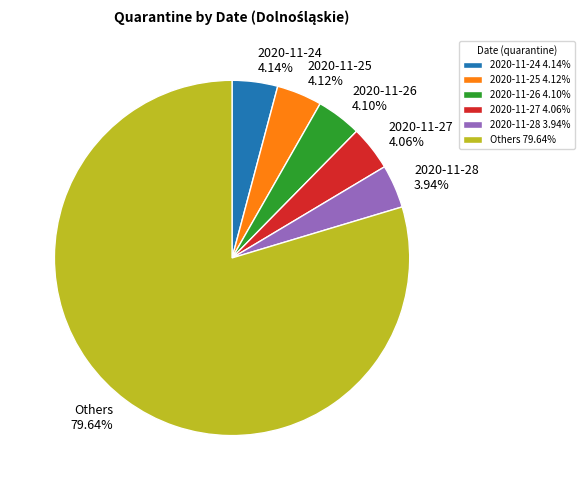

How many segments does this pie chart have?

6